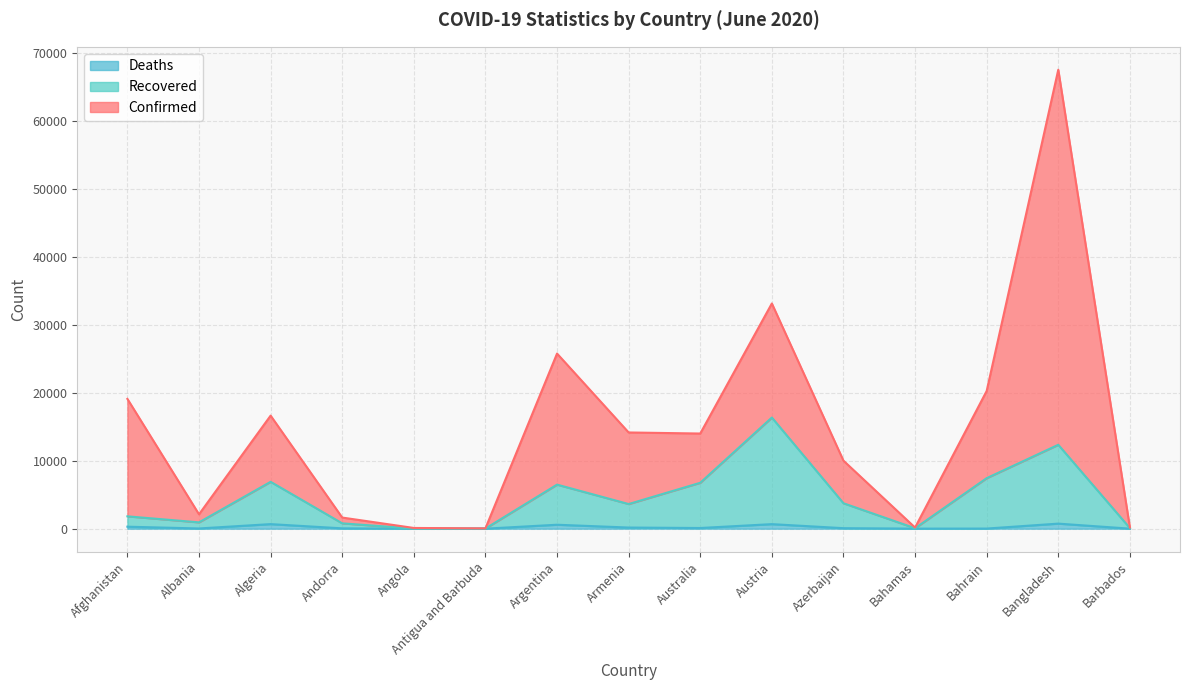

Where is Deaths nearest to the value 374?

Afghanistan